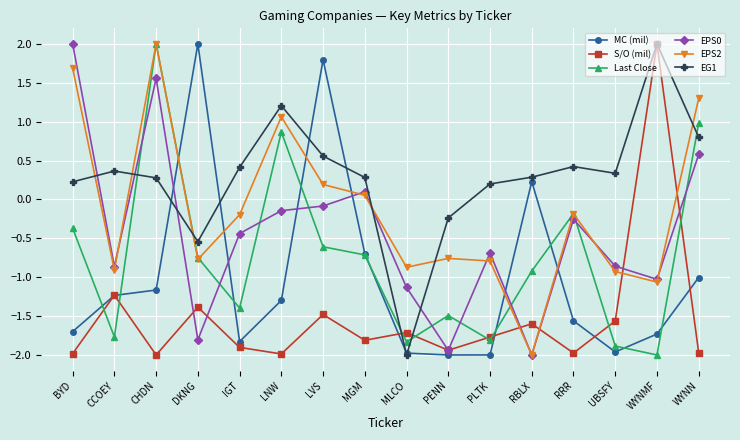

What is the average value of the MC (mil) series?

-1.0